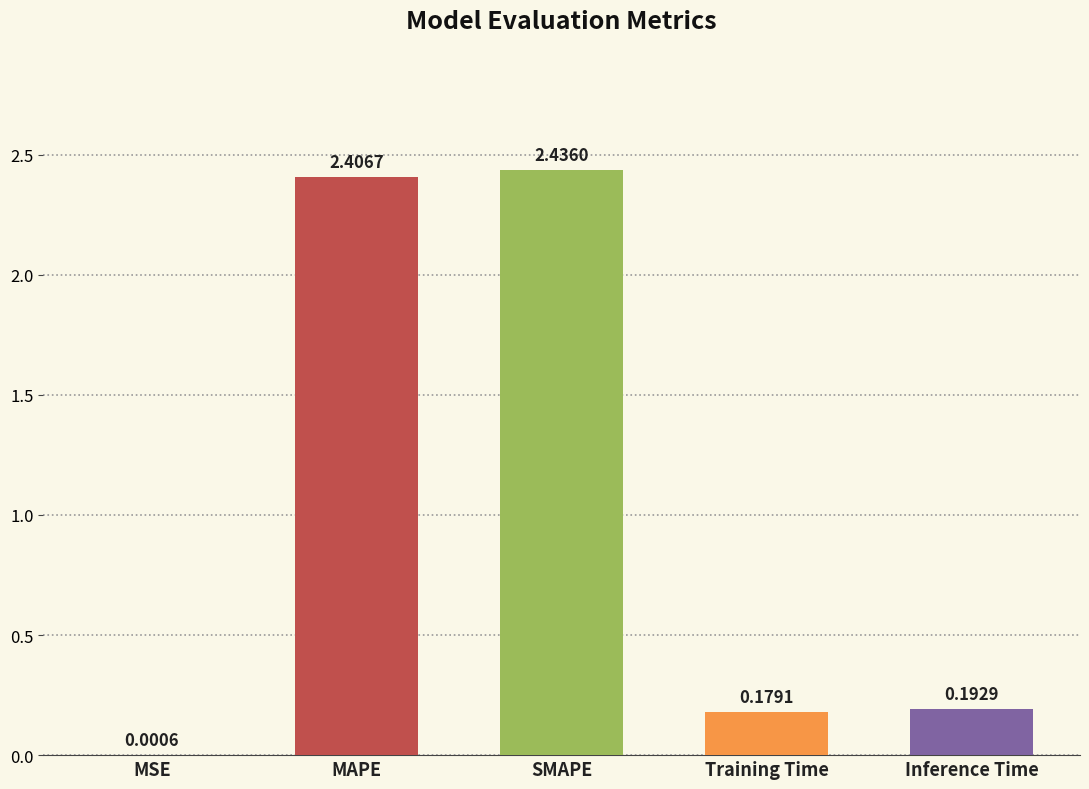

The chart shows a value of 0.1 at Inference Time. True or false?

False